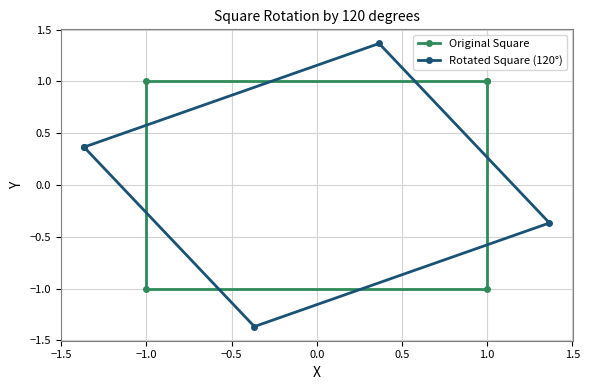

True or false: Rotated Square (120°) and Original Square cross at least once.

True